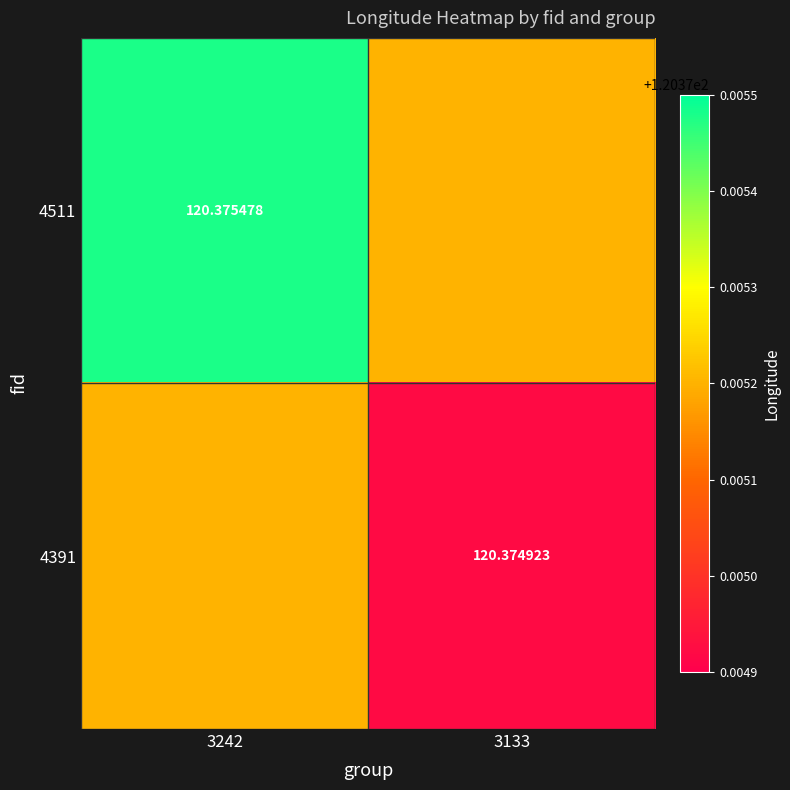

List the labels in order of 4391 value, smallest first.

3133, 3242